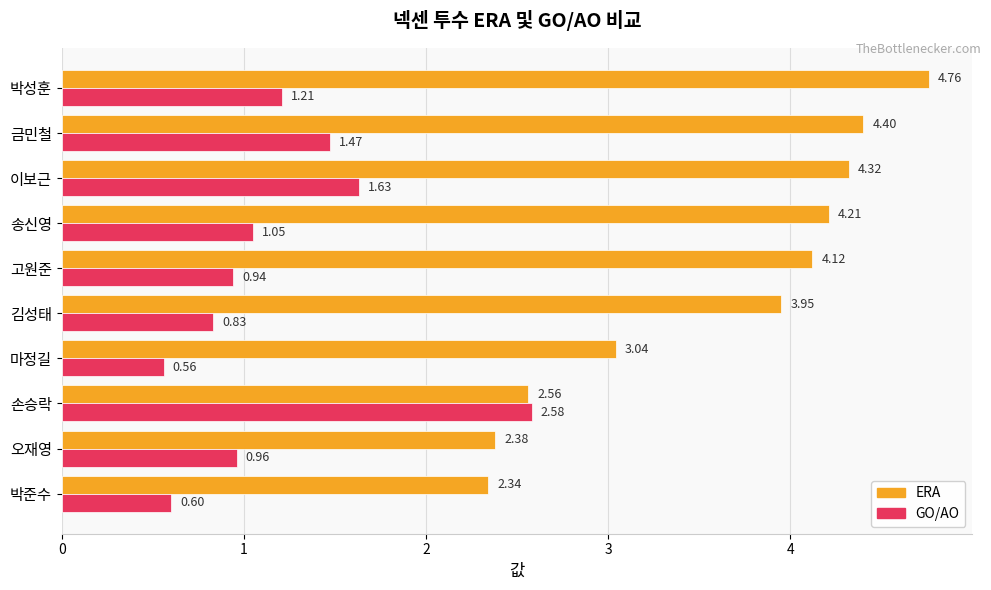

Which category has the lowest value across all series?

마정길